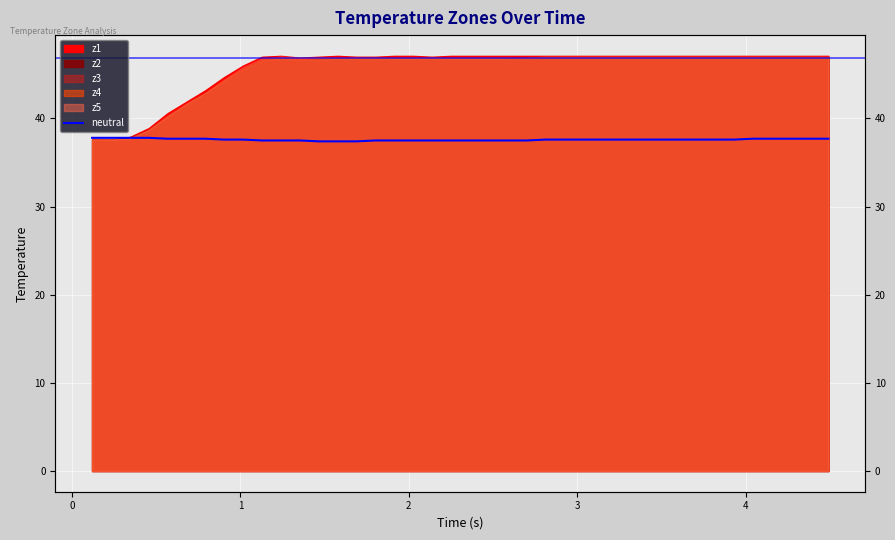

How many values are between 37 and 38?

40